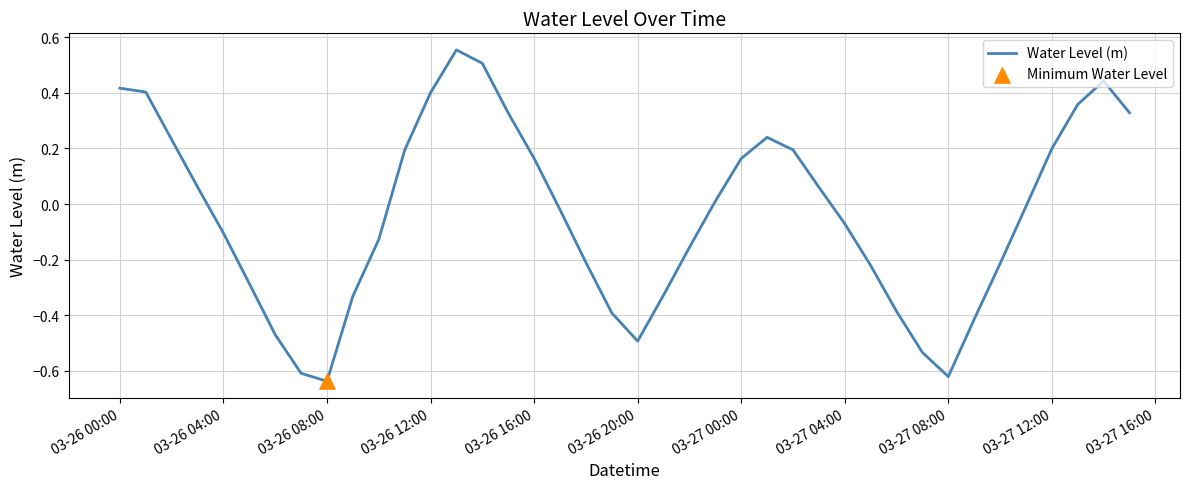

What is the difference between the maximum and minimum values?

1.2